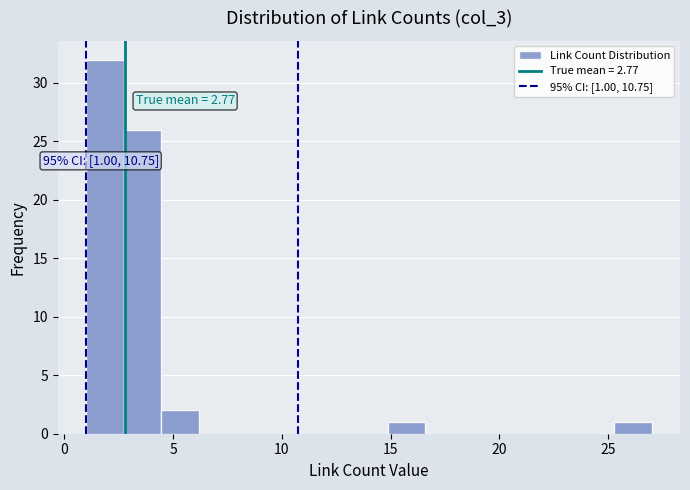

Around what value on the x-axis is the tallest bar? Give the approximate position of its centre, as read against the axis.

2.0